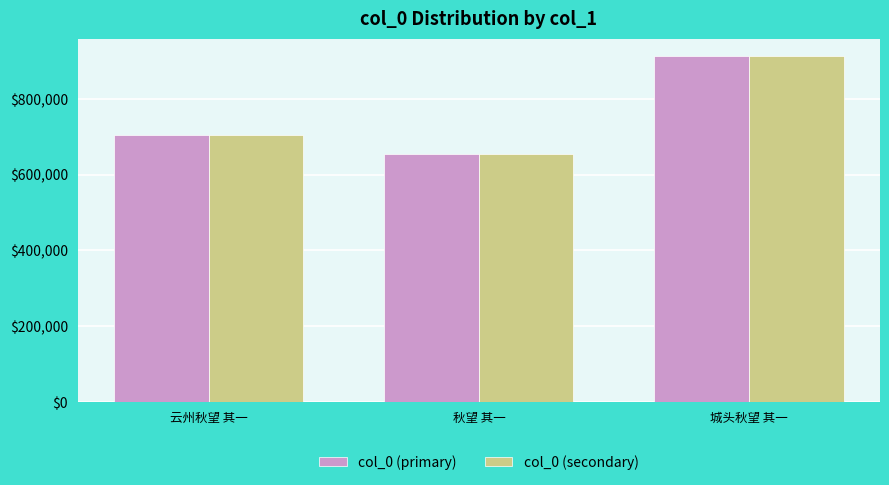

Reading left to right, transcribe all the data shown in this chart.

col_0 (primary): 云州秋望 其一=705327	秋望 其一=654279	城头秋望 其一=913020
col_0 (secondary): 云州秋望 其一=705327	秋望 其一=654279	城头秋望 其一=913020